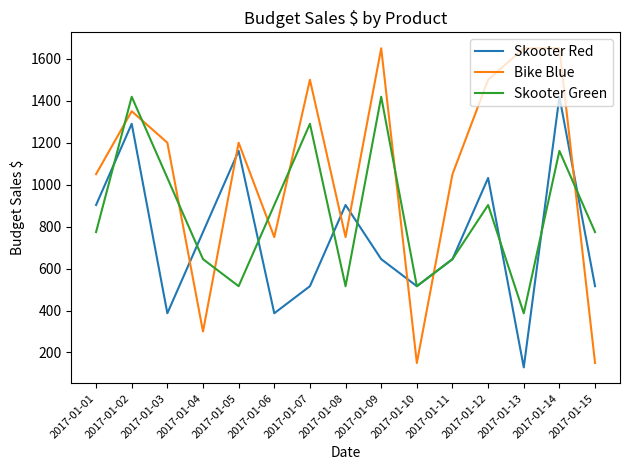

The value of Bike Blue at 2017-01-11 is 1050. True or false?

True